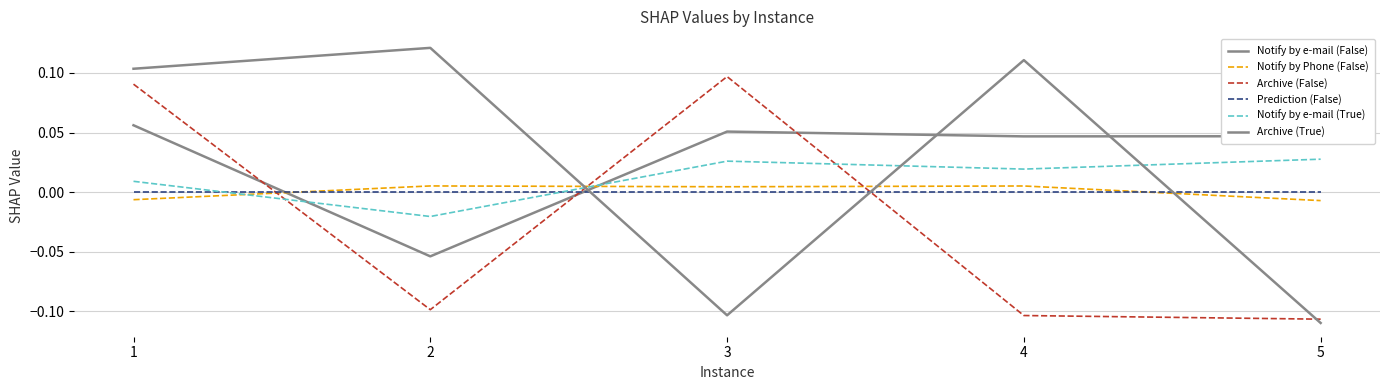

What is the value of the Archive (False) point at the 1st from the left?

0.1